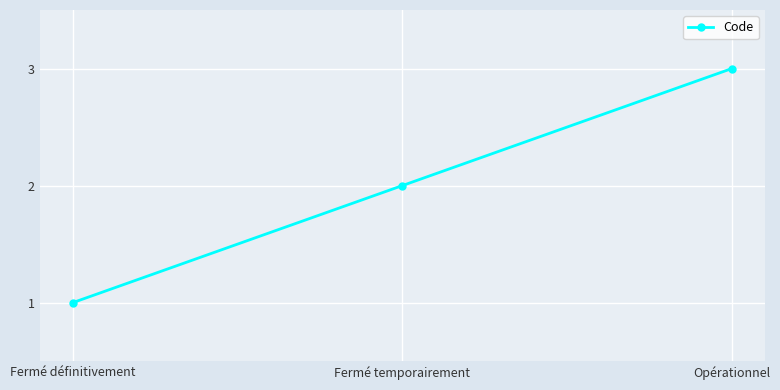

Rank the categories by value from highest to lowest.

Opérationnel, Fermé temporairement, Fermé définitivement